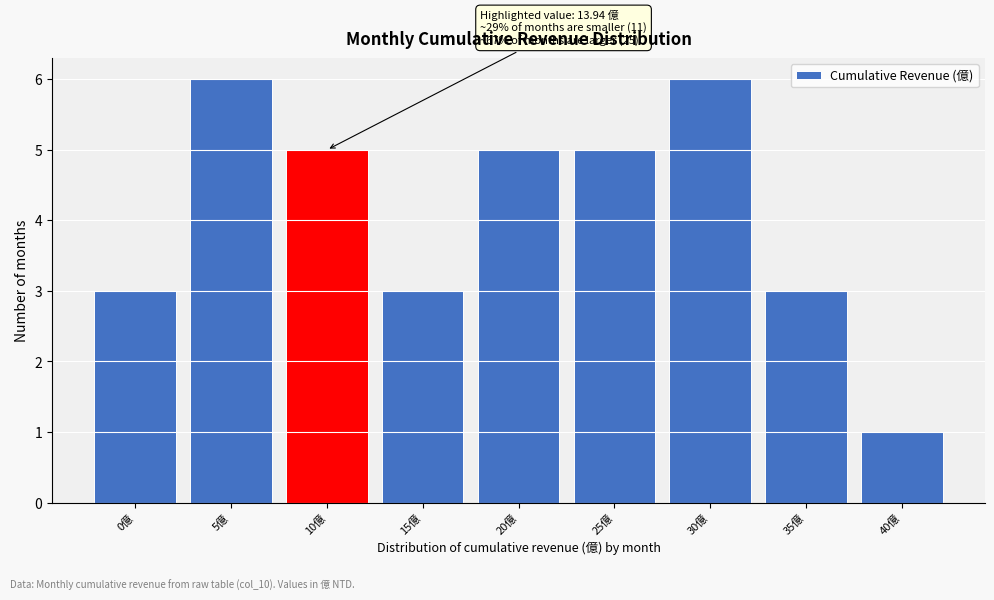

Reading left to right, what are all the values shown in this chart?

3	6	5	3	5	5	6	3	1